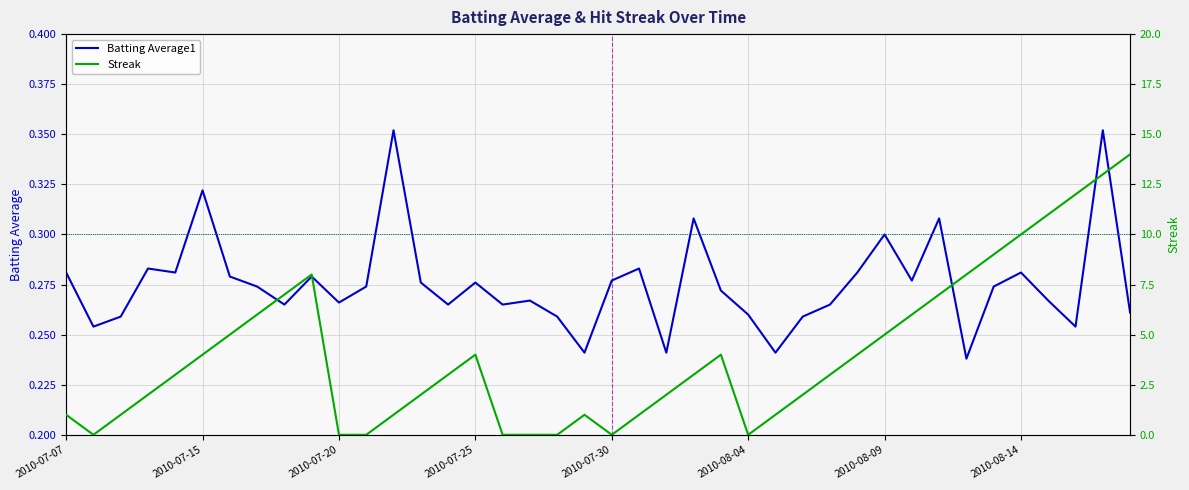

At how many categories does at least one series exceed 12?

2